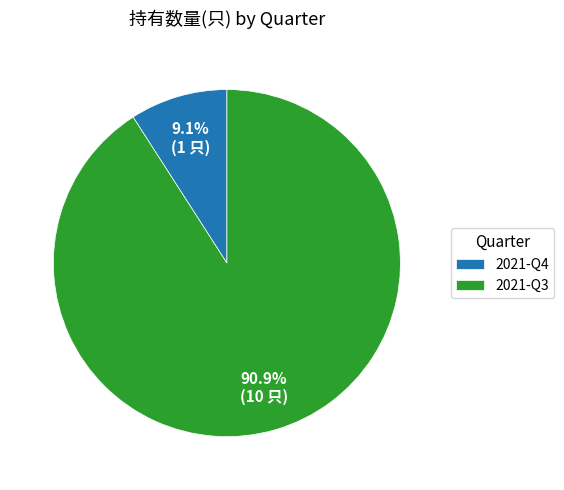

Does 2021-Q3 represent more than half of the total?

Yes